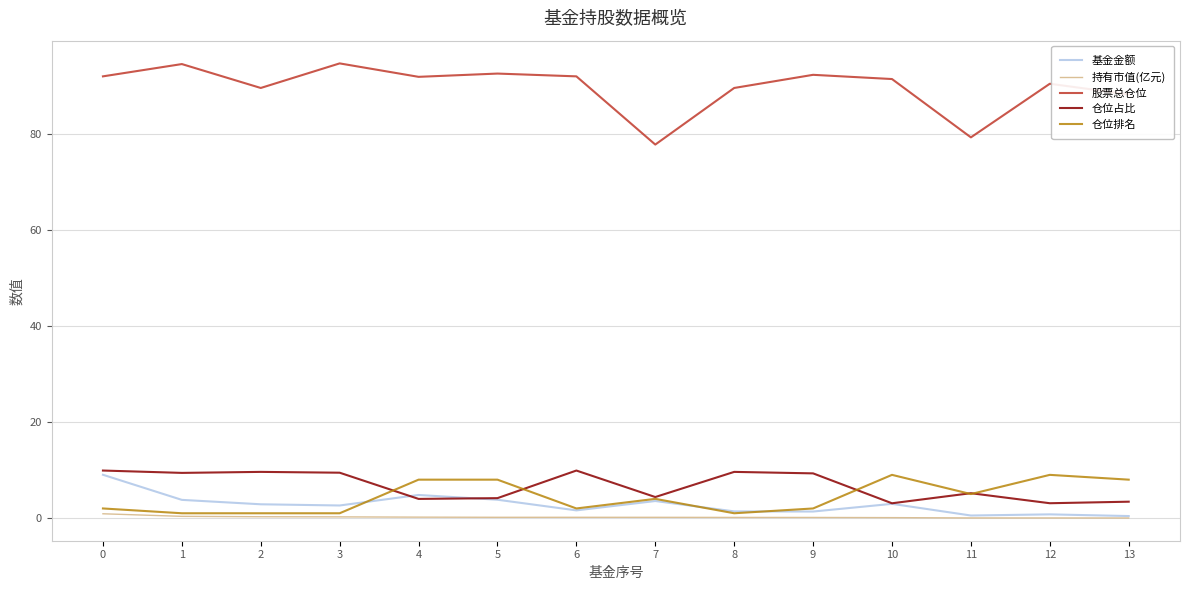

What value does the 仓位占比 series have at 2?

9.6